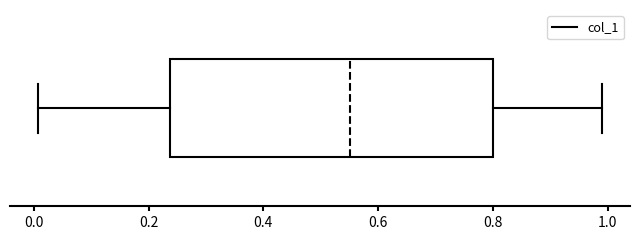

Transcribe this box plot: give where the median line is, the range the box spans, and where the two whiskers end, as read against the x-axis. The values are not printed on the chart, so give them approximately, as read against the axis.

median 0.56, box 0.24 to 0.80, whiskers 0.00 to 0.98